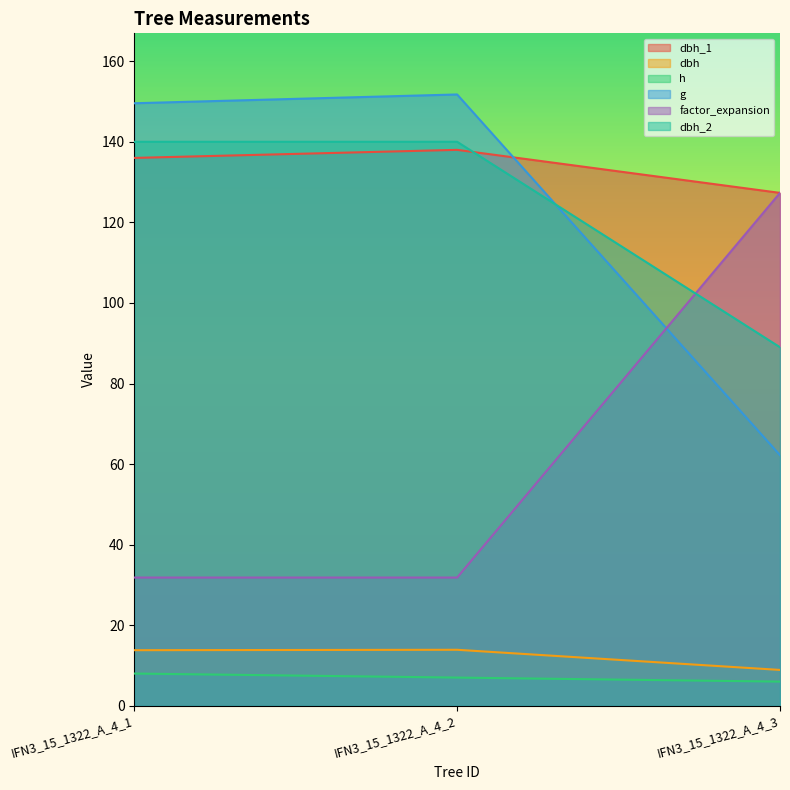

Rank the series at IFN3_15_1322_A_4_3 from highest to lowest value.

dbh_1, factor_expansion, dbh_2, g, dbh, h